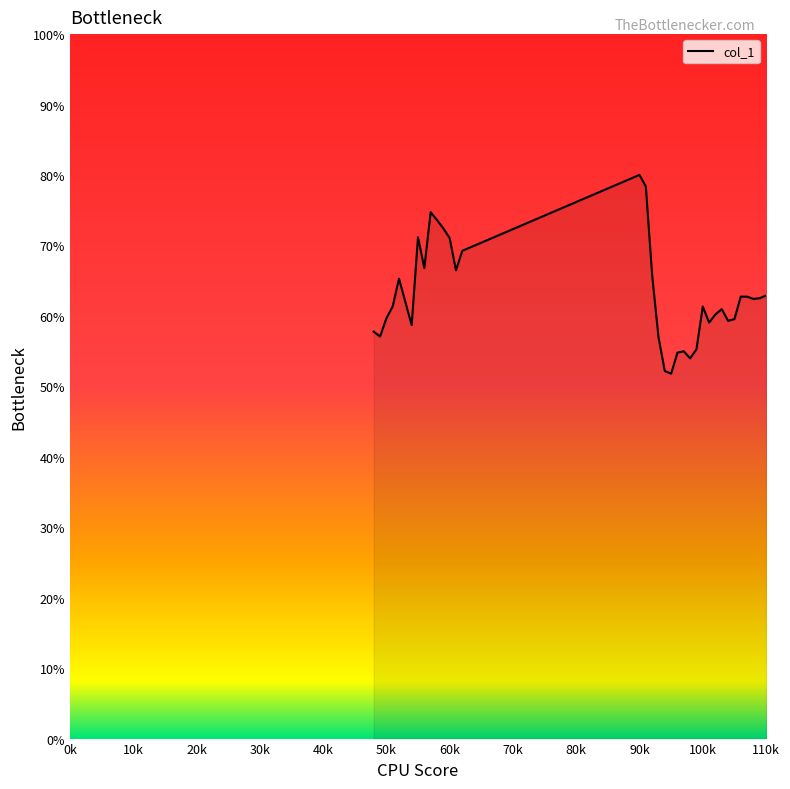

How many lines are shown in the chart?

1